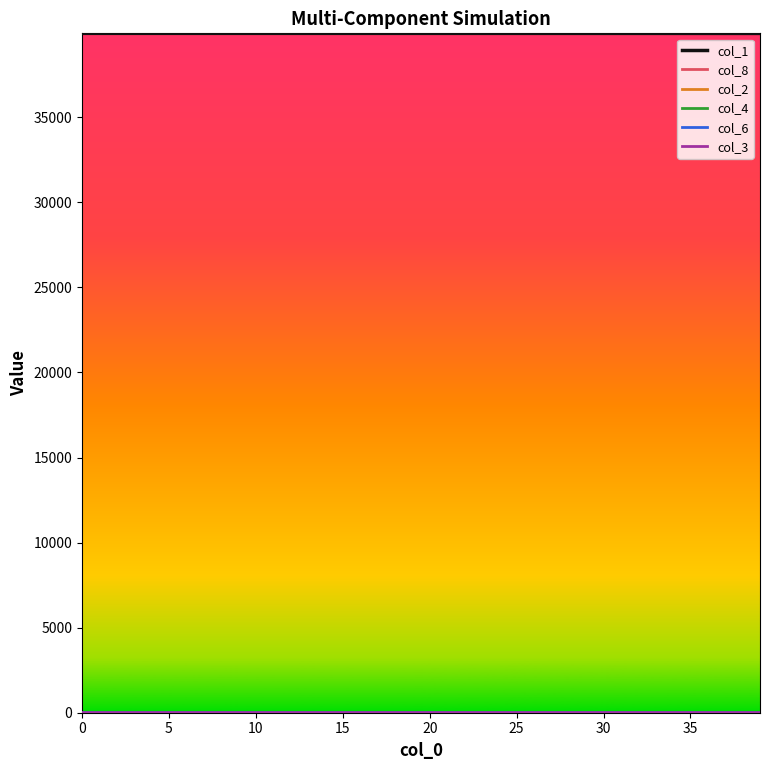

Which series has the largest total across all categories?

col_1